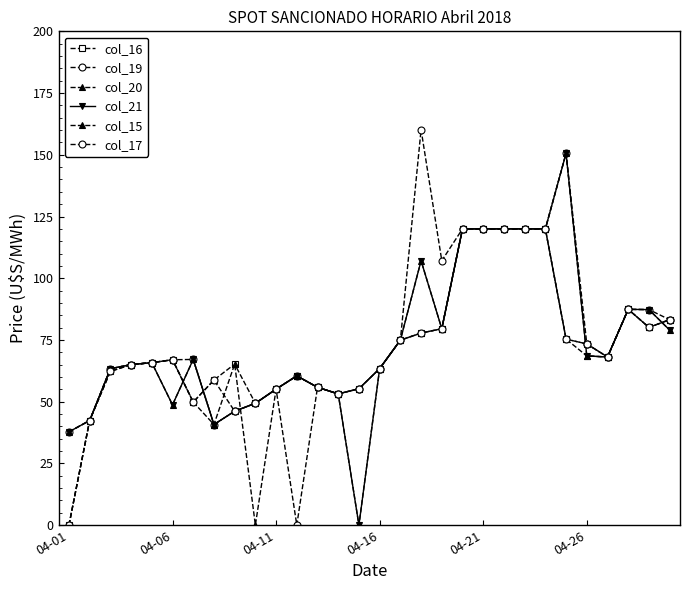

Is this an area chart (filled region under the line)?

No